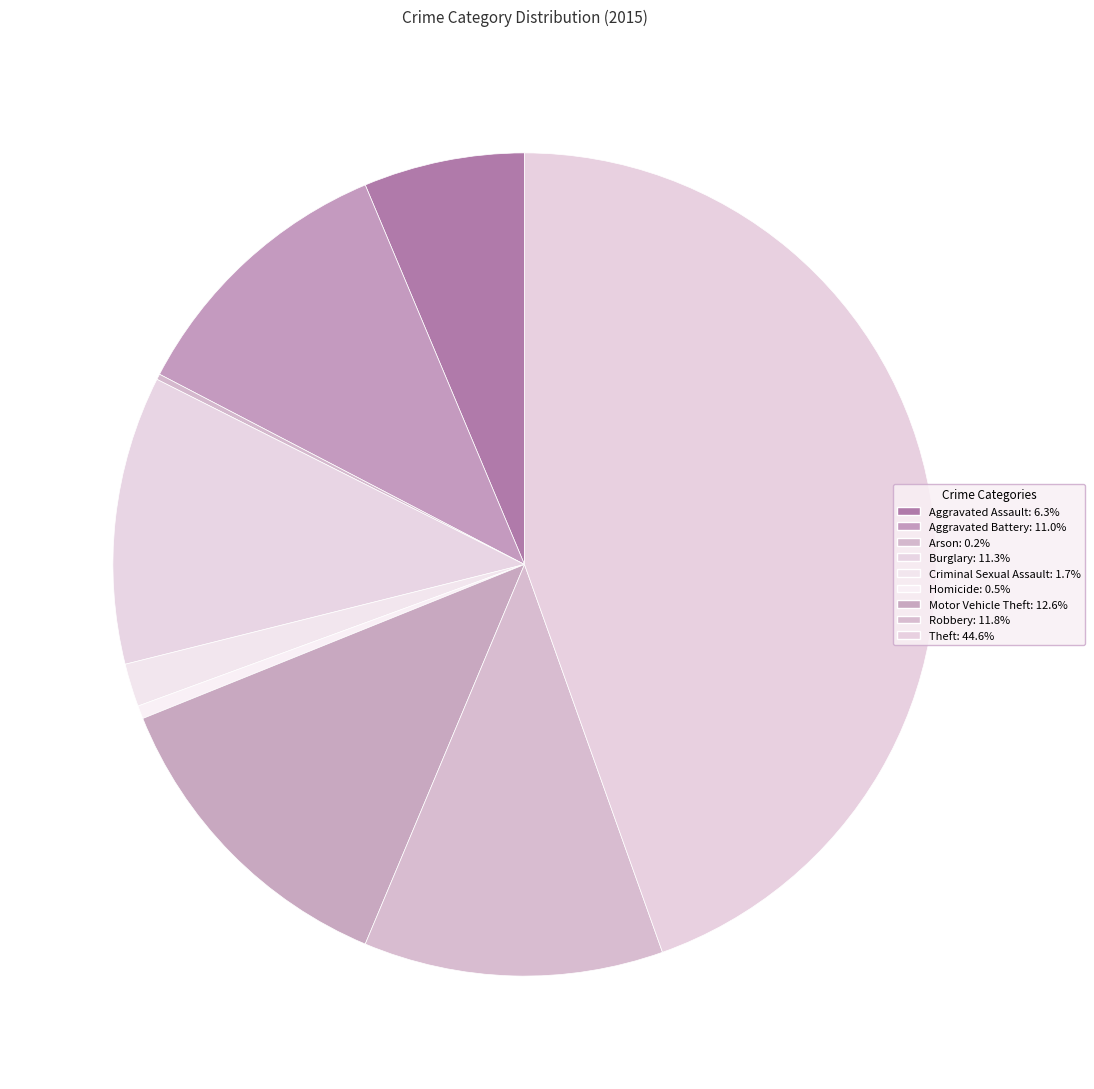

What percentage is the Homicide slice, to the nearest percent?

1%